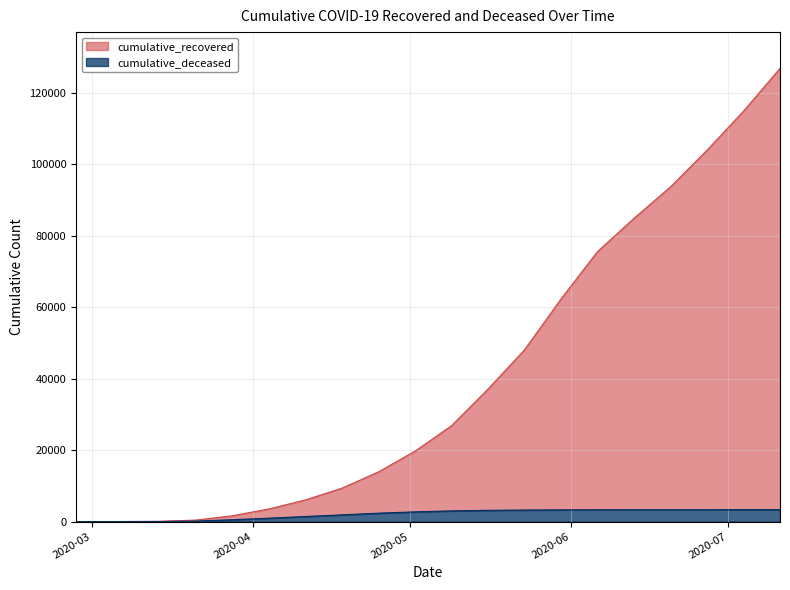

What is the highest value of the cumulative_recovered series?

126844